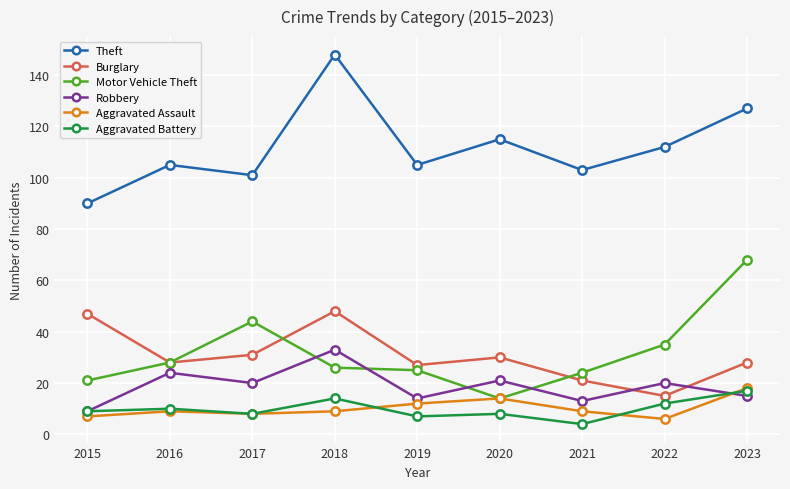

Is the value of Aggravated Battery at 2021 greater than the value of Burglary at 2018?

No